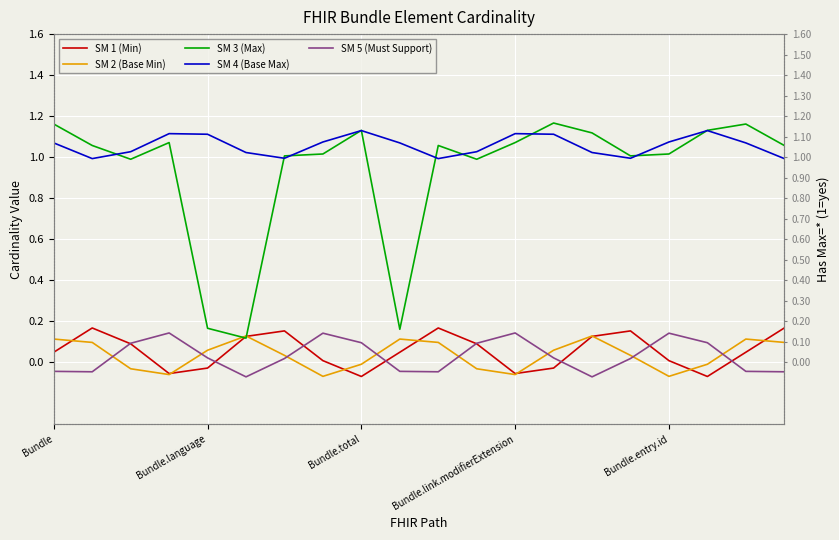

How many lines are shown in the chart?

5